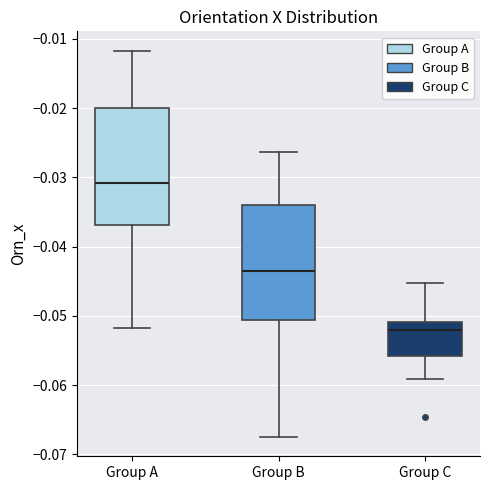

Reading left to right, transcribe this box plot: for each box, give where its median line is, the range the box spans, and where its two whiskers end, as read against the y-axis. The values are not printed on the chart, so give them approximately, as read against the axis.

Group A: median -0.031, box -0.037 to -0.020, whiskers -0.052 to -0.012
Group B: median -0.044, box -0.051 to -0.034, whiskers -0.067 to -0.026
Group C: median -0.052, box -0.056 to -0.051, whiskers -0.059 to -0.045